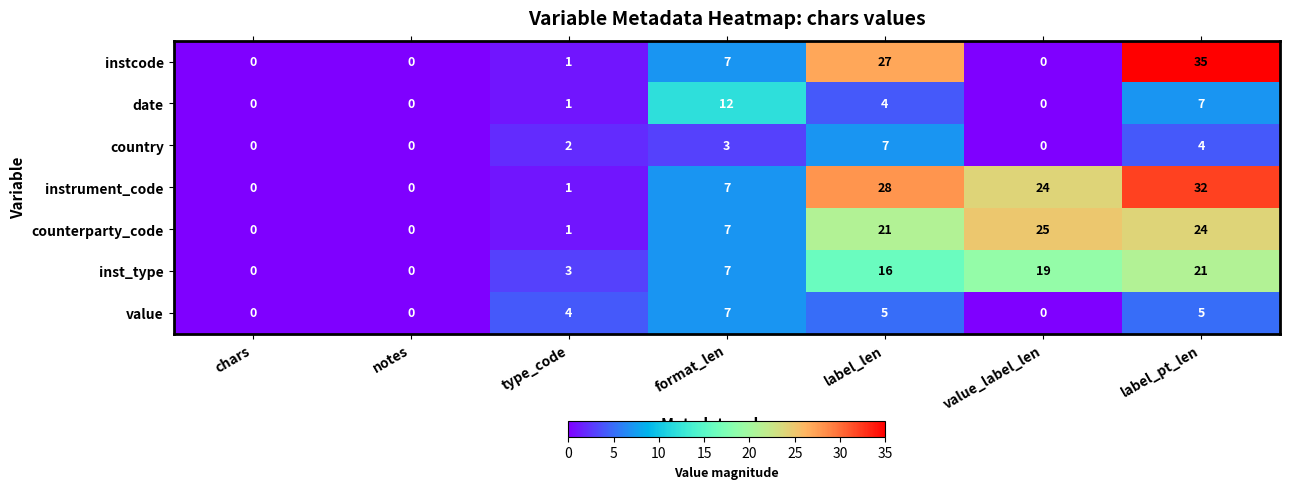

Which series changed the most between chars and value_label_len?

counterparty_code